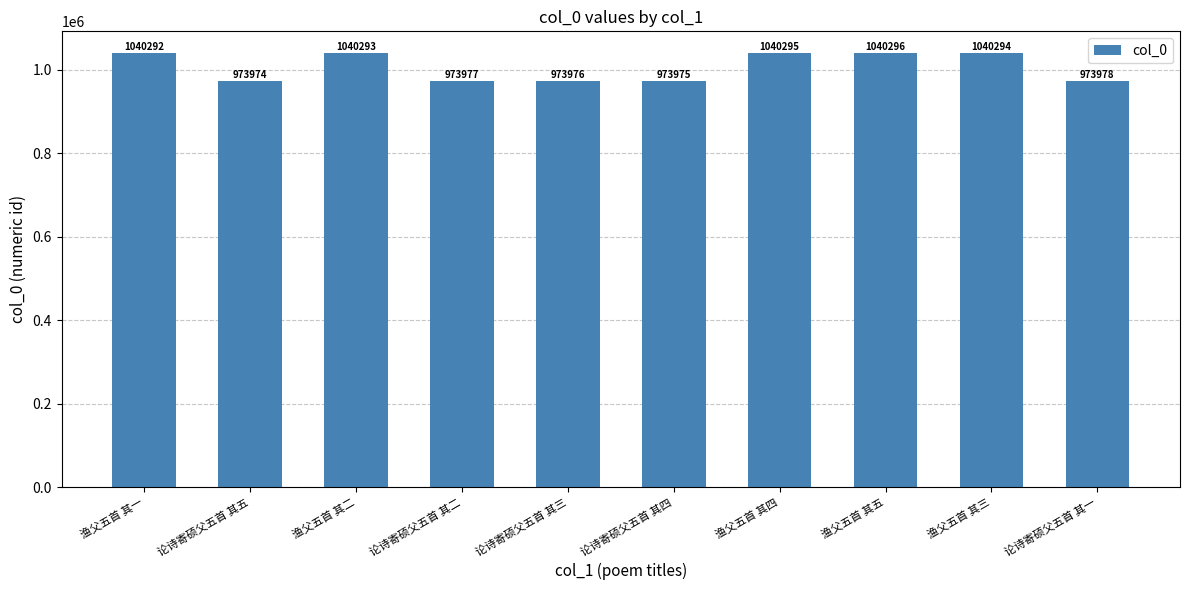

Rank the categories by value from lowest to highest.

论诗寄硕父五首 其五, 论诗寄硕父五首 其四, 论诗寄硕父五首 其三, 论诗寄硕父五首 其二, 论诗寄硕父五首 其一, 渔父五首 其一, 渔父五首 其二, 渔父五首 其三, 渔父五首 其四, 渔父五首 其五